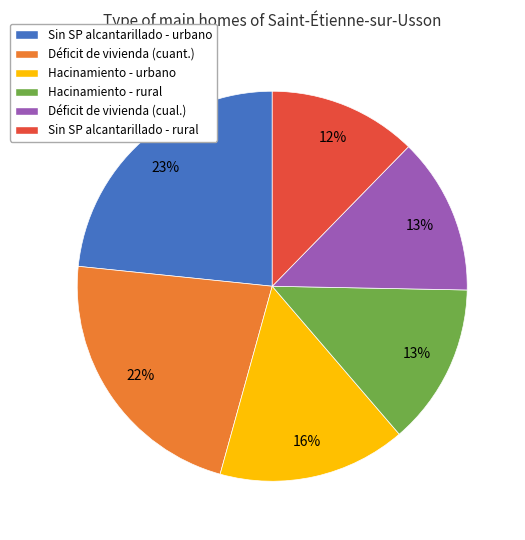

Is it true that Déficit de vivienda (cuant.) is 22% of the pie?

True